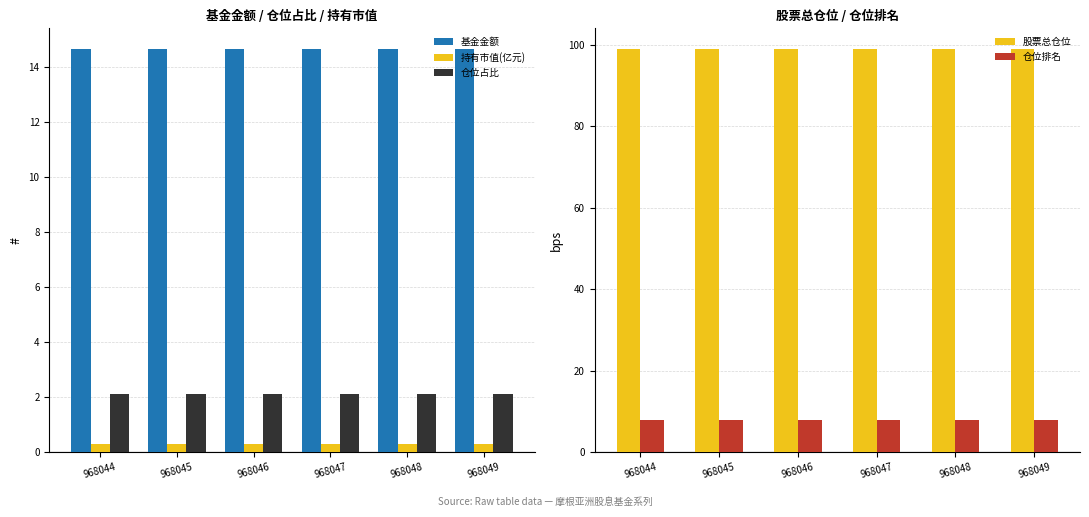

At which label does 持有市值(亿元) reach its minimum?

968044